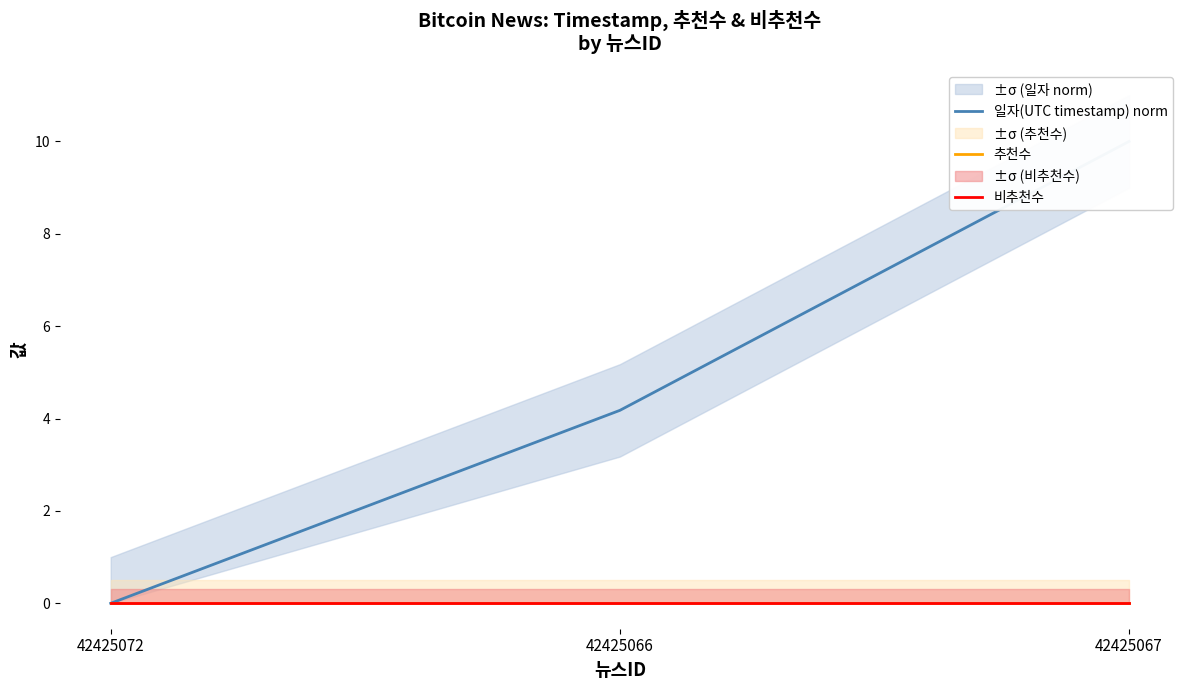

At 42425066, list the series in order from smallest to largest.

추천수, 비추천수, 일자(UTC timestamp) norm